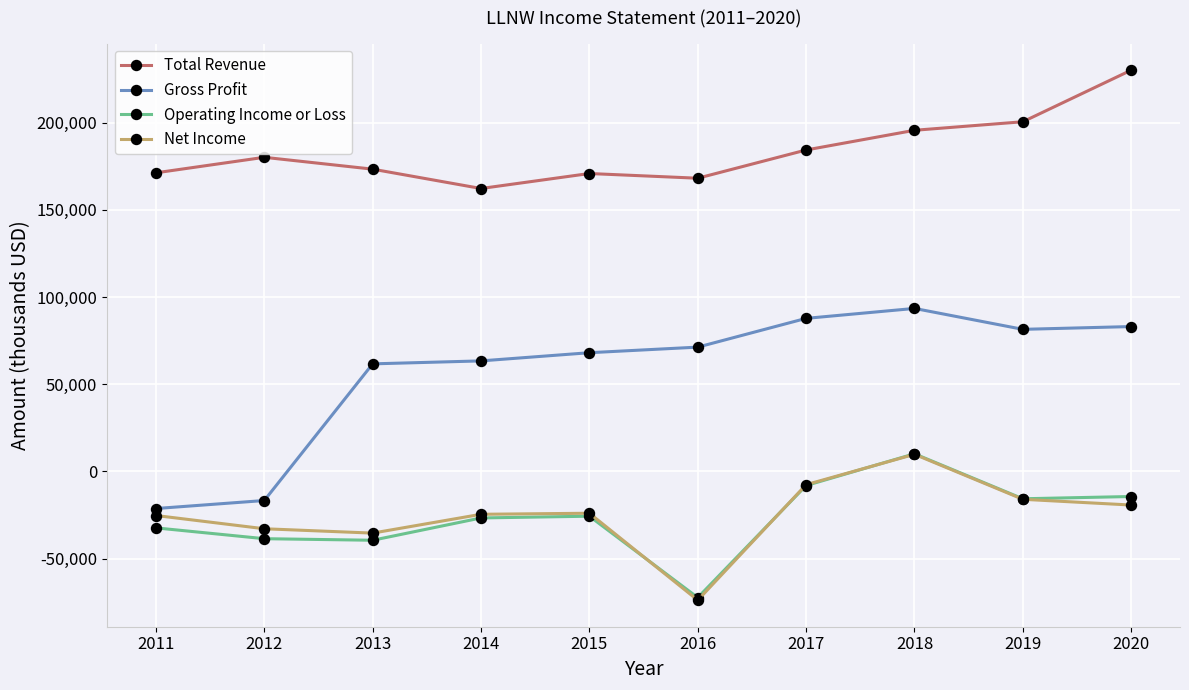

How many data points does each series have?

10